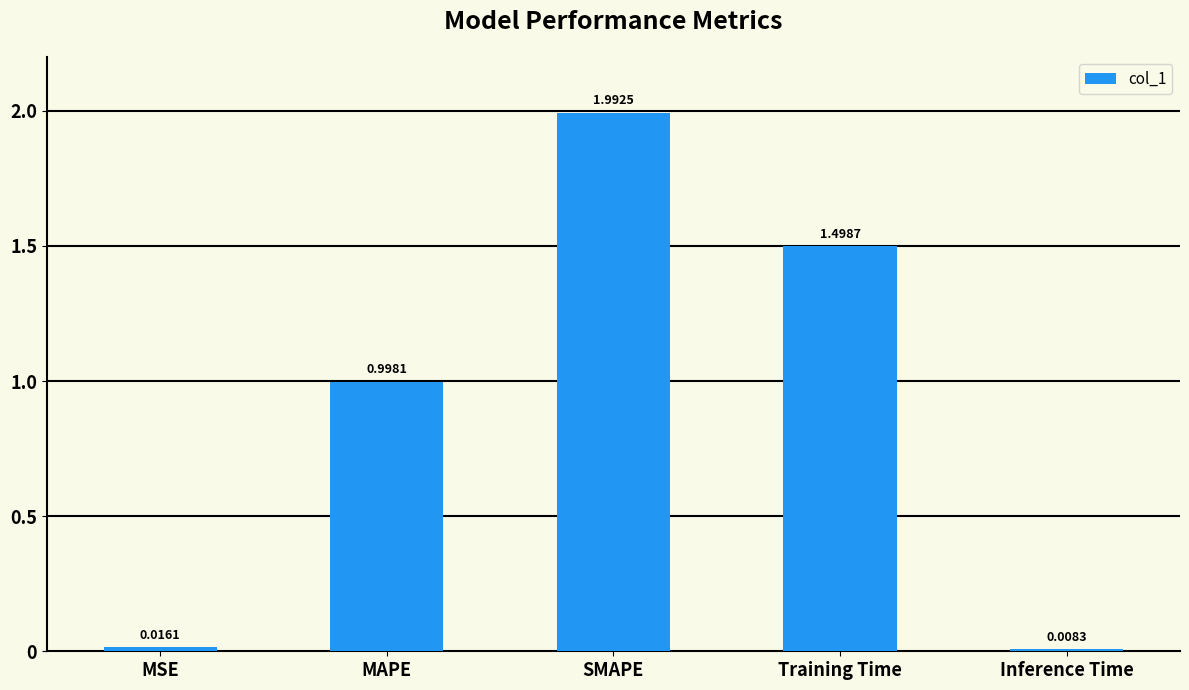

What is the label of the 3rd bar from the right?

SMAPE